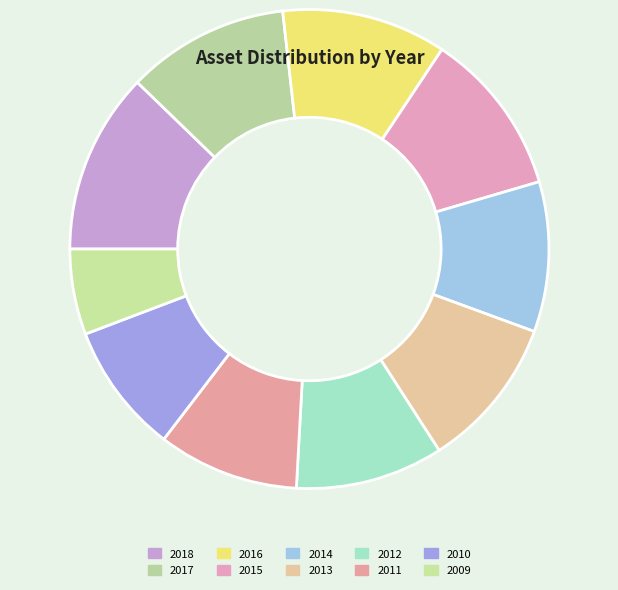

Which category has the biggest portion of the pie?

2018